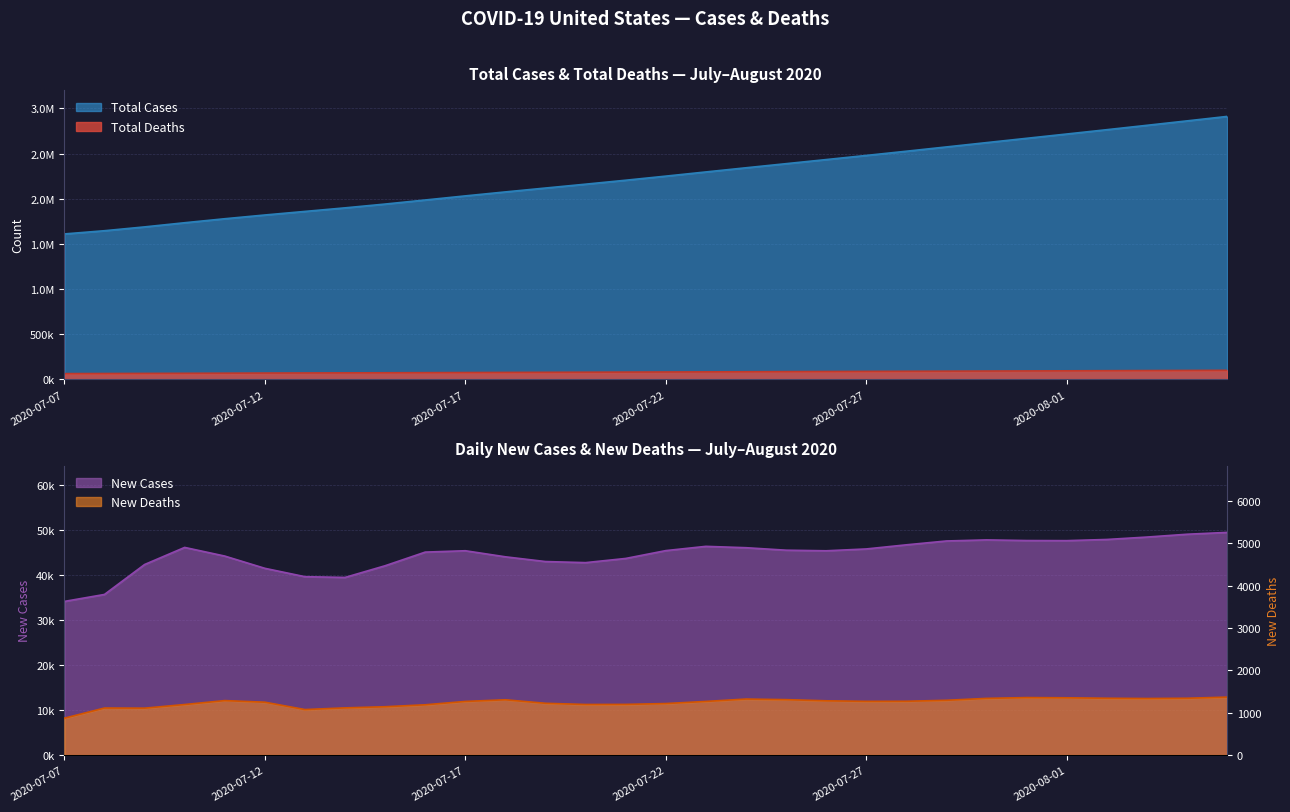

The value of Total Cases at 2020-07-13 is 1860421. True or false?

True